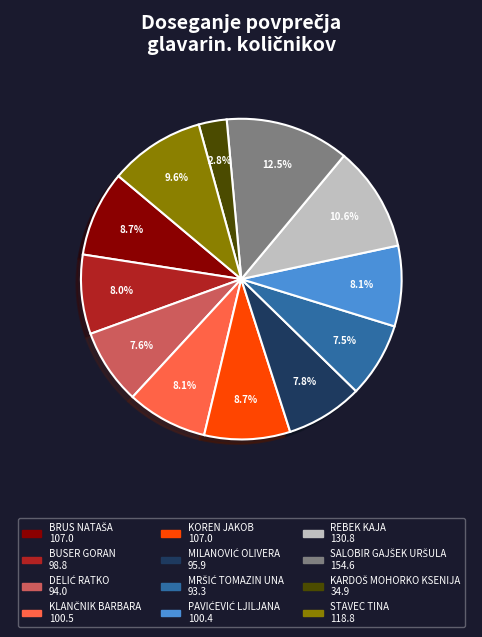

Is there any slice that represents more than half of the pie?

No